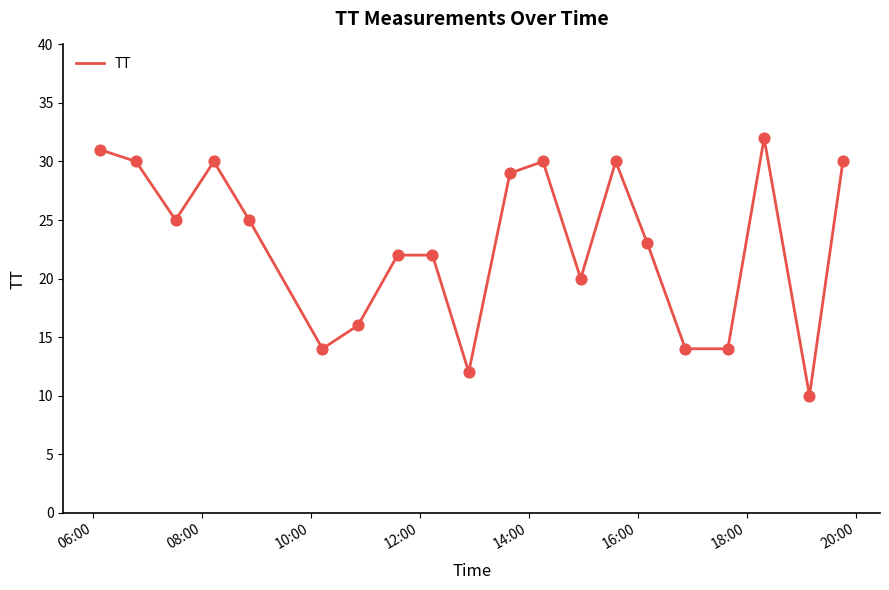

What is the difference between the maximum and minimum values?

22